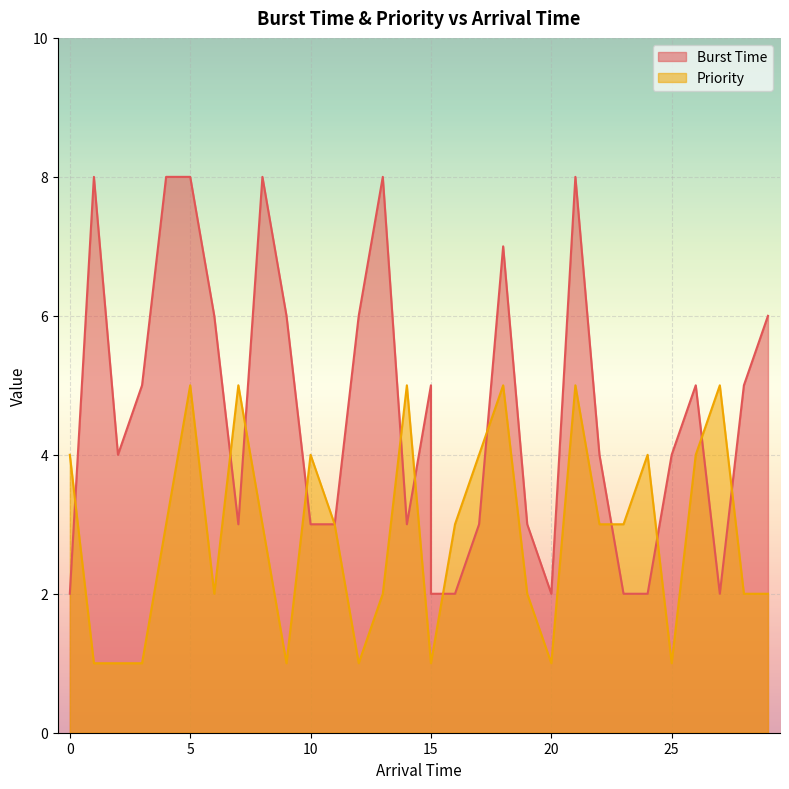

Which series has the largest total across all categories?

Burst Time